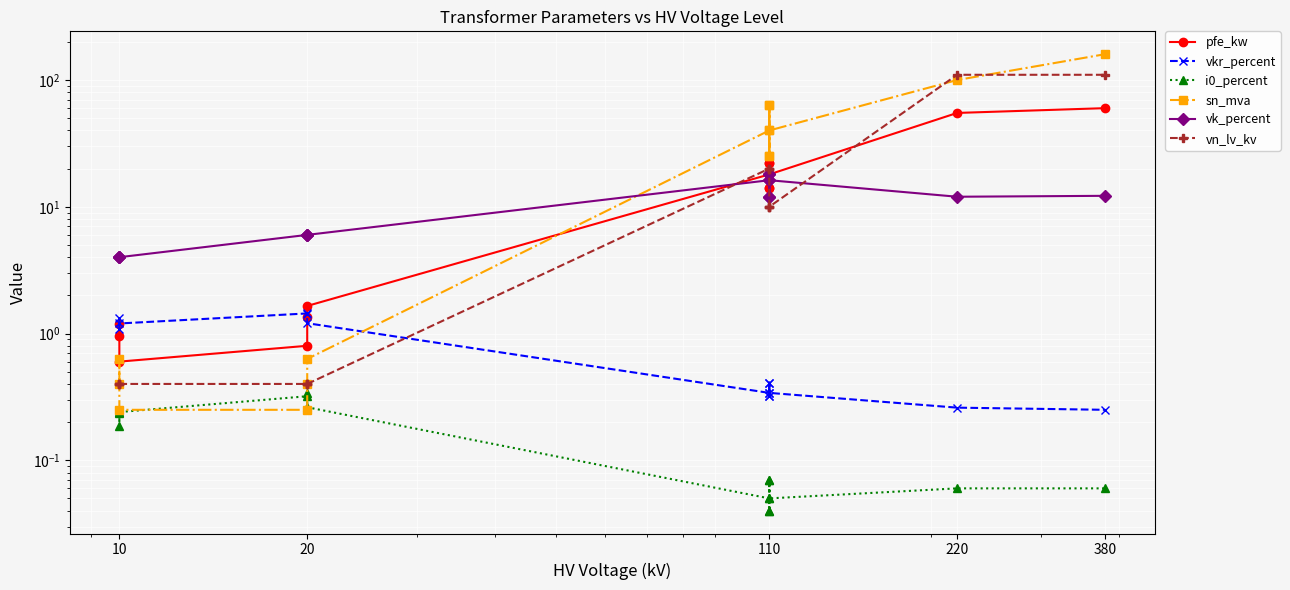

Is it true that vk_percent equals 2.7 at 110?

False